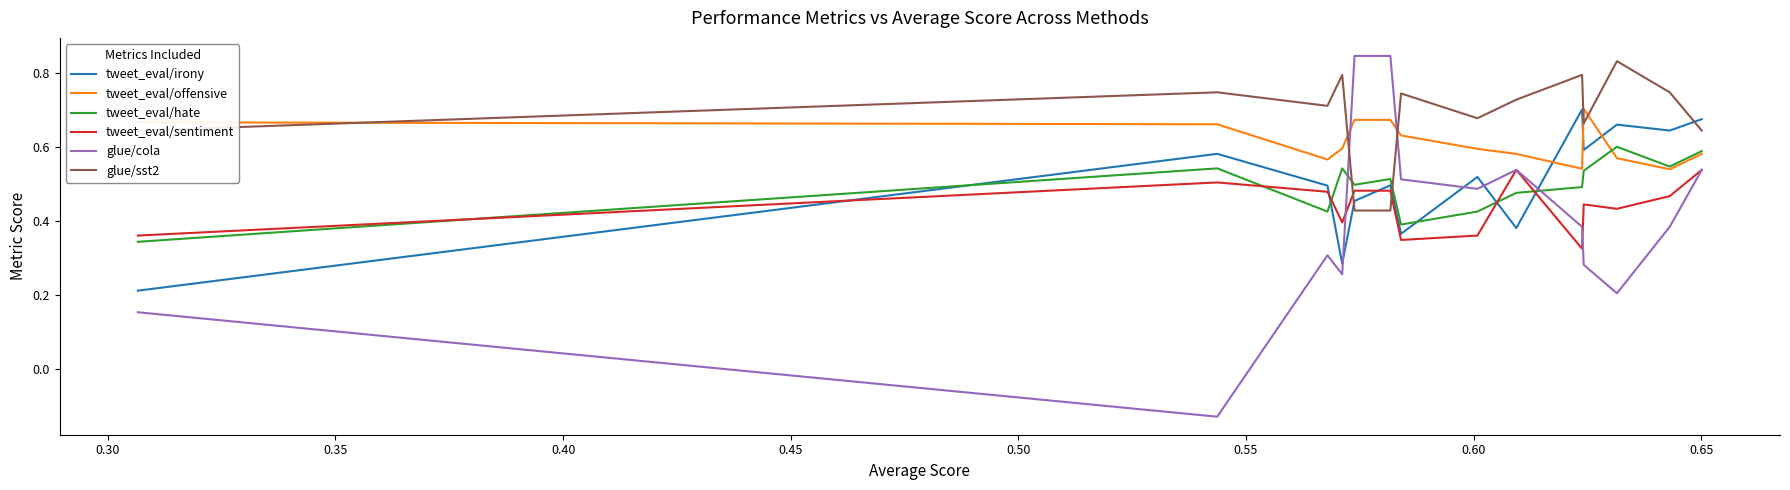

After their last crossing, which series has the higher values: glue/sst2 or tweet_eval/sentiment?

glue/sst2